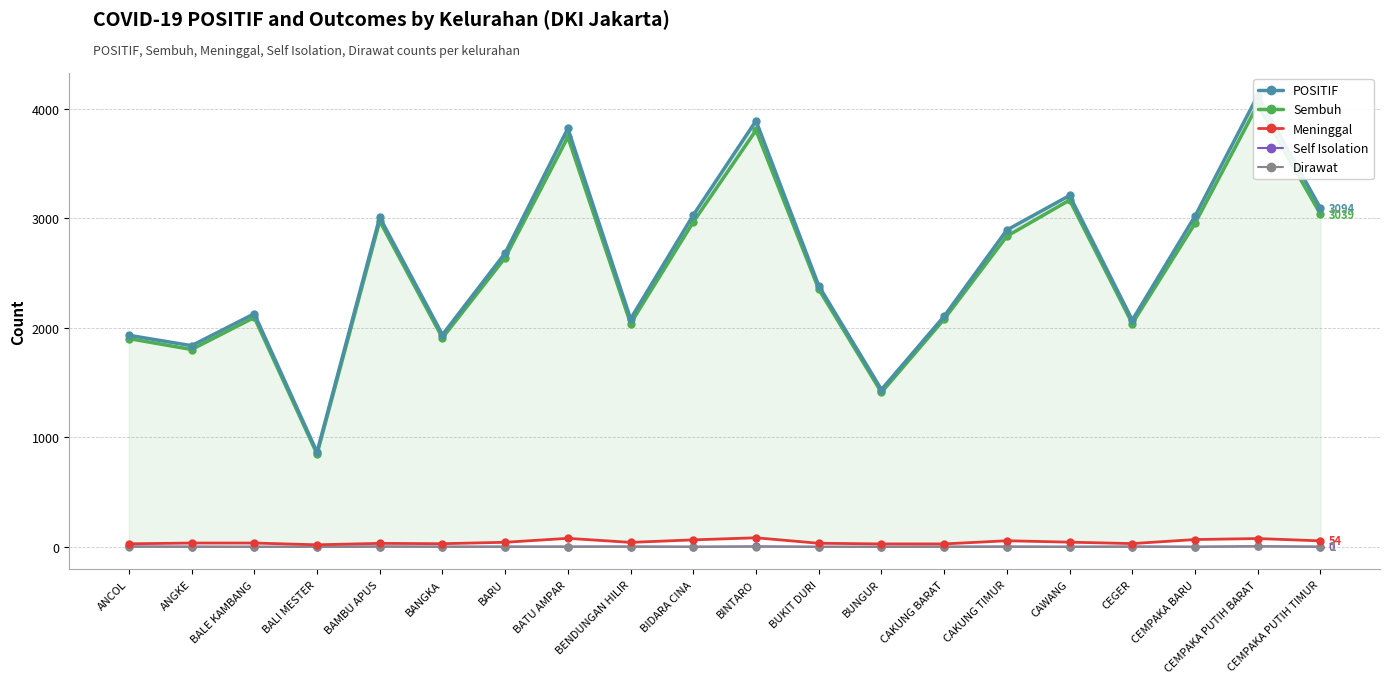

How many lines are shown in the chart?

5